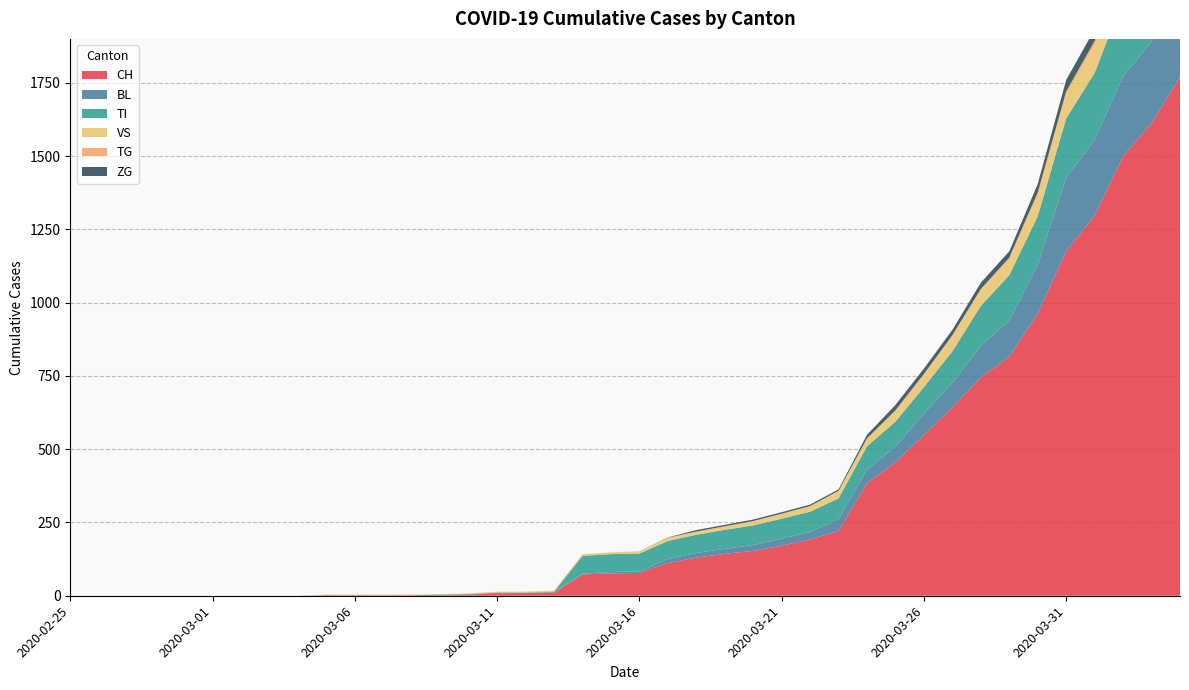

Reading left to right, list all the values displayed in this chart.

CH: 2020-02-25=0	2020-02-26=0	2020-02-27=0	2020-02-28=0	2020-02-29=0	2020-03-01=0	2020-03-02=0	2020-03-03=0	2020-03-04=0	2020-03-05=2	2020-03-06=2	2020-03-07=2	2020-03-08=2	2020-03-09=3	2020-03-10=4	2020-03-11=9	2020-03-12=9	2020-03-13=11	2020-03-14=73	2020-03-15=76	2020-03-16=78	2020-03-17=112	2020-03-18=130	2020-03-19=143	2020-03-20=153	2020-03-21=171	2020-03-22=192	2020-03-23=221	2020-03-24=384	2020-03-25=456	2020-03-26=548	2020-03-27=643	2020-03-28=745	2020-03-29=816	2020-03-30=963	2020-03-31=1176	2020-04-01=1297	2020-04-02=1500	2020-04-03=1613	2020-04-04=1770
BL: 2020-02-25=0	2020-02-26=0	2020-02-27=0	2020-02-28=0	2020-02-29=0	2020-03-01=0	2020-03-02=0	2020-03-03=0	2020-03-04=0	2020-03-05=0	2020-03-06=0	2020-03-07=0	2020-03-08=0	2020-03-09=1	2020-03-10=2	2020-03-11=2	2020-03-12=2	2020-03-13=2	2020-03-14=2	2020-03-15=5	2020-03-16=5	2020-03-17=13	2020-03-18=16	2020-03-19=17	2020-03-20=20	2020-03-21=24	2020-03-22=25	2020-03-23=40	2020-03-24=46	2020-03-25=53	2020-03-26=73	2020-03-27=84	2020-03-28=108	2020-03-29=123	2020-03-30=167	2020-03-31=251	2020-04-01=258	2020-04-02=272	2020-04-03=277	2020-04-04=309
TI: 2020-02-25=0	2020-02-26=0	2020-02-27=0	2020-02-28=0	2020-02-29=0	2020-03-01=0	2020-03-02=0	2020-03-03=0	2020-03-04=0	2020-03-05=0	2020-03-06=0	2020-03-07=0	2020-03-08=0	2020-03-09=0	2020-03-10=0	2020-03-11=0	2020-03-12=0	2020-03-13=0	2020-03-14=61	2020-03-15=61	2020-03-16=61	2020-03-17=62	2020-03-18=62	2020-03-19=65	2020-03-20=67	2020-03-21=68	2020-03-22=70	2020-03-23=71	2020-03-24=80	2020-03-25=85	2020-03-26=91	2020-03-27=107	2020-03-28=136	2020-03-29=155	2020-03-30=165	2020-03-31=202	2020-04-01=229	2020-04-02=263	2020-04-03=287	2020-04-04=314
VS: 2020-02-25=0	2020-02-26=0	2020-02-27=0	2020-02-28=0	2020-02-29=0	2020-03-01=0	2020-03-02=0	2020-03-03=0	2020-03-04=0	2020-03-05=2	2020-03-06=2	2020-03-07=2	2020-03-08=2	2020-03-09=2	2020-03-10=2	2020-03-11=3	2020-03-12=3	2020-03-13=5	2020-03-14=6	2020-03-15=6	2020-03-16=8	2020-03-17=11	2020-03-18=11	2020-03-19=12	2020-03-20=15	2020-03-21=17	2020-03-22=19	2020-03-23=24	2020-03-24=25	2020-03-25=35	2020-03-26=41	2020-03-27=50	2020-03-28=53	2020-03-29=54	2020-03-30=71	2020-03-31=81	2020-04-01=96	2020-04-02=104	2020-04-03=109	2020-04-04=112
TG: 2020-02-25=0	2020-02-26=0	2020-02-27=0	2020-02-28=0	2020-02-29=0	2020-03-01=0	2020-03-02=0	2020-03-03=0	2020-03-04=0	2020-03-05=0	2020-03-06=0	2020-03-07=0	2020-03-08=0	2020-03-09=0	2020-03-10=0	2020-03-11=0	2020-03-12=0	2020-03-13=0	2020-03-14=0	2020-03-15=0	2020-03-16=0	2020-03-17=0	2020-03-18=0	2020-03-19=0	2020-03-20=0	2020-03-21=0	2020-03-22=0	2020-03-23=2	2020-03-24=2	2020-03-25=4	2020-03-26=4	2020-03-27=5	2020-03-28=5	2020-03-29=6	2020-03-30=10	2020-03-31=11	2020-04-01=13	2020-04-02=14	2020-04-03=18	2020-04-04=21
ZG: 2020-02-25=0	2020-02-26=0	2020-02-27=0	2020-02-28=0	2020-02-29=0	2020-03-01=0	2020-03-02=0	2020-03-03=0	2020-03-04=0	2020-03-05=0	2020-03-06=0	2020-03-07=0	2020-03-08=0	2020-03-09=0	2020-03-10=0	2020-03-11=0	2020-03-12=0	2020-03-13=0	2020-03-14=0	2020-03-15=0	2020-03-16=0	2020-03-17=1	2020-03-18=5	2020-03-19=5	2020-03-20=5	2020-03-21=5	2020-03-22=5	2020-03-23=5	2020-03-24=12	2020-03-25=18	2020-03-26=18	2020-03-27=18	2020-03-28=21	2020-03-29=21	2020-03-30=29	2020-03-31=39	2020-04-01=40	2020-04-02=41	2020-04-03=44	2020-04-04=46